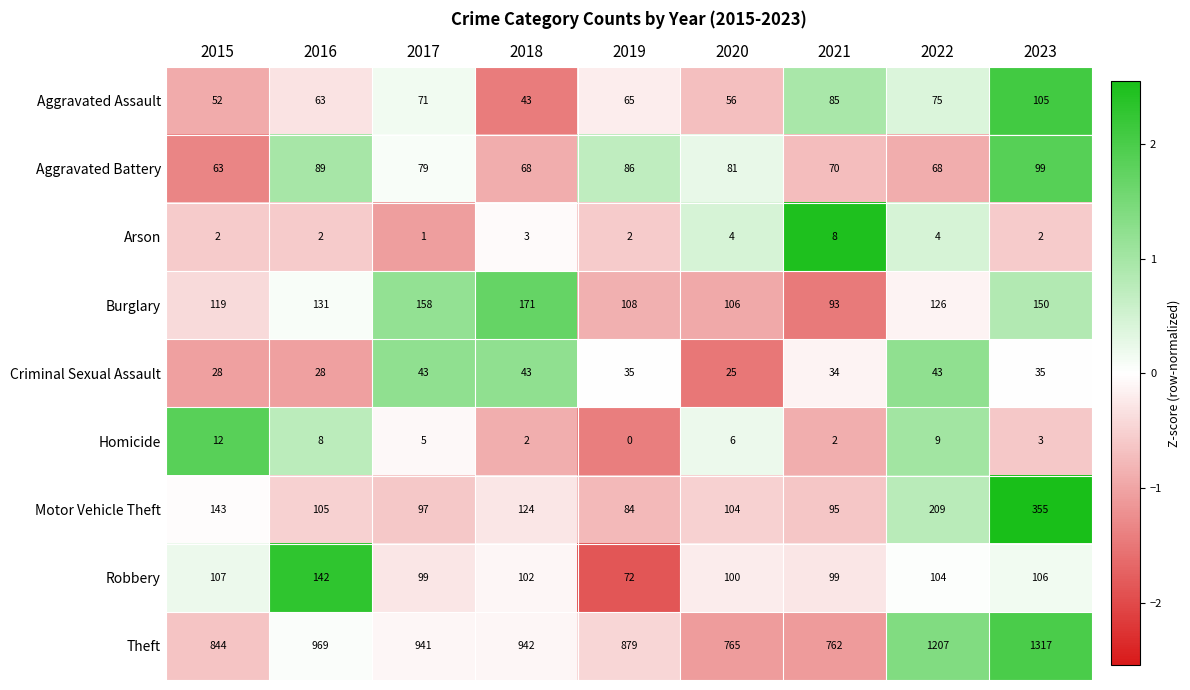

Which series has the widest spread of values?

Theft